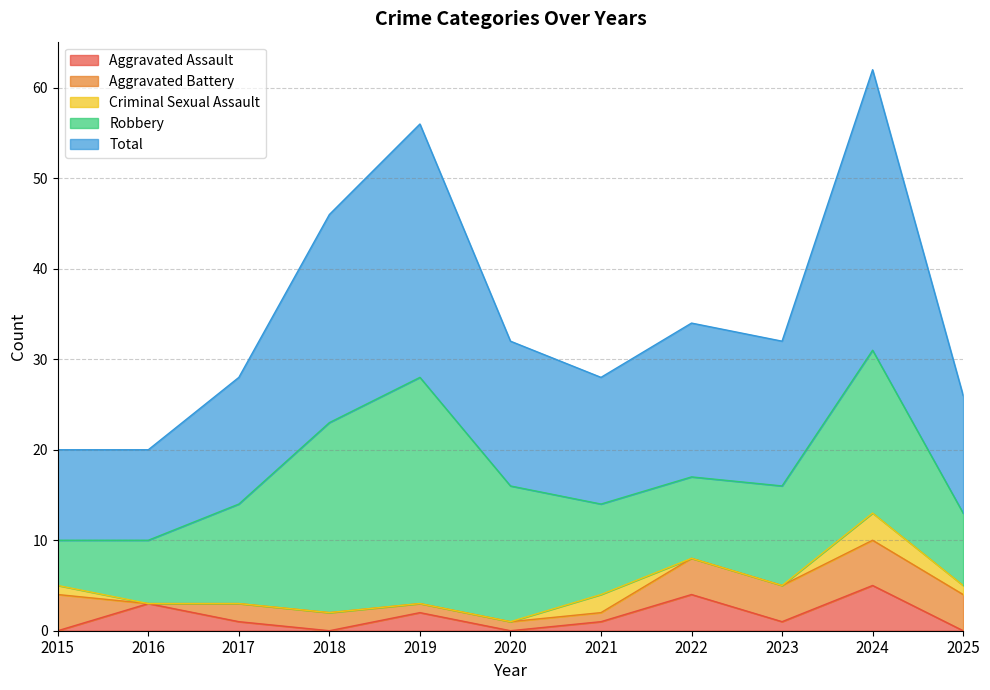

At which label does Aggravated Assault reach its minimum?

2015